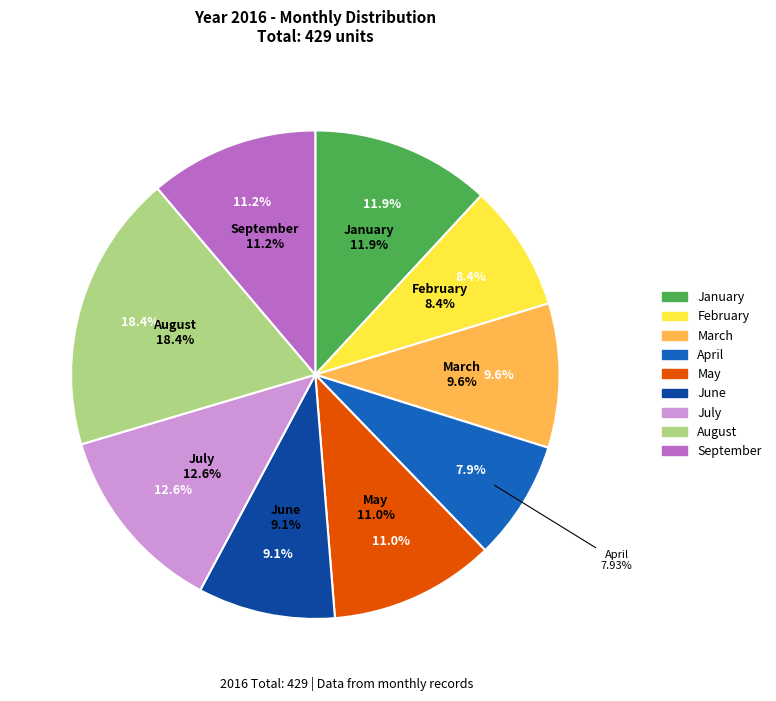

Is the sum of April and August greater than half?

No